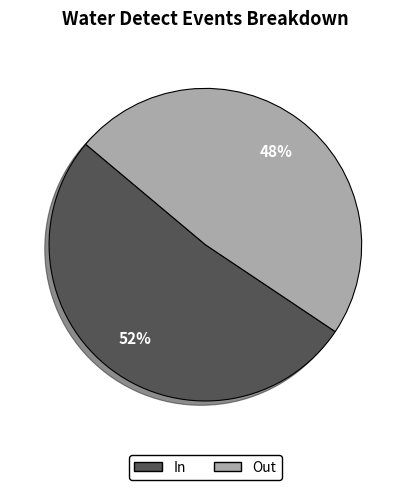

Is the sum of Out and In greater than half?

Yes